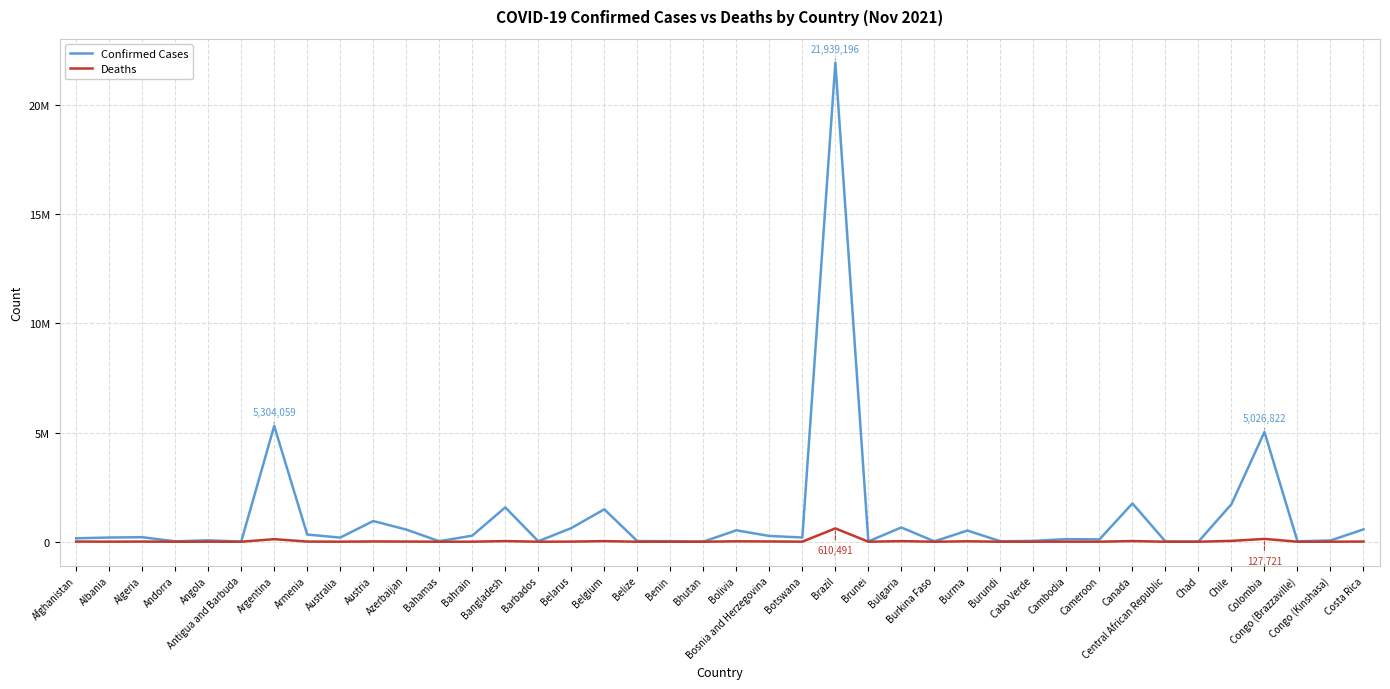

What is the difference between the maximum and minimum values in the Confirmed Cases series?

21936573